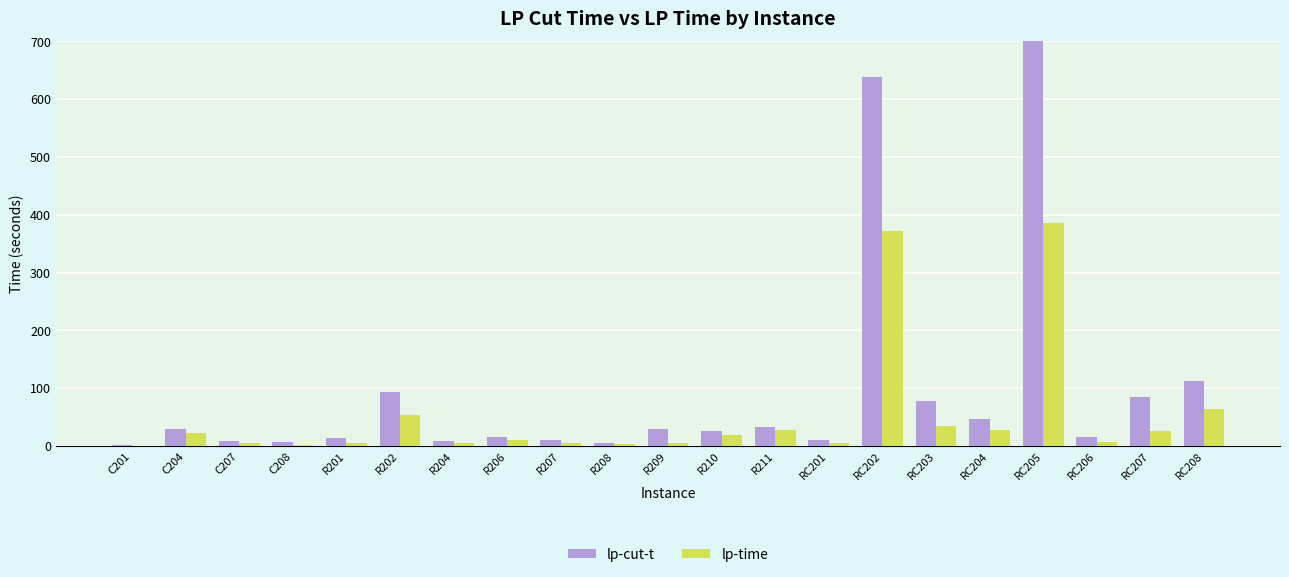

What is the value of the lp-time bar at the 14th from the left?

5.3